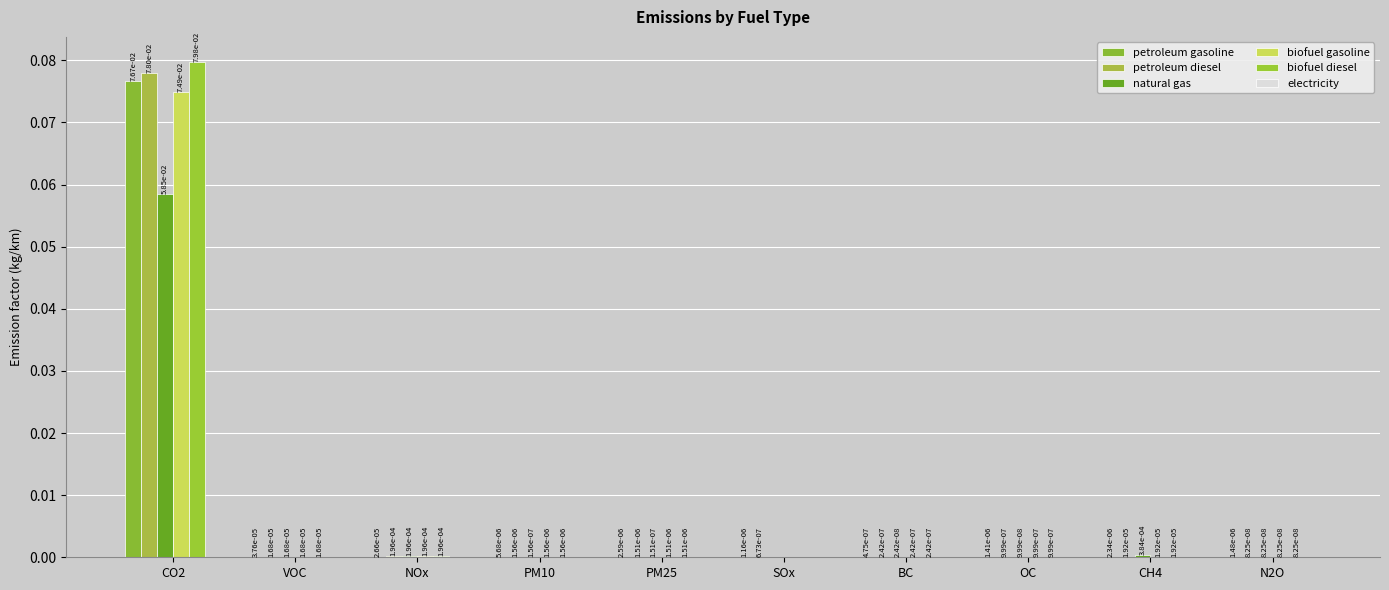

Does the chart contain stacked bars?

No